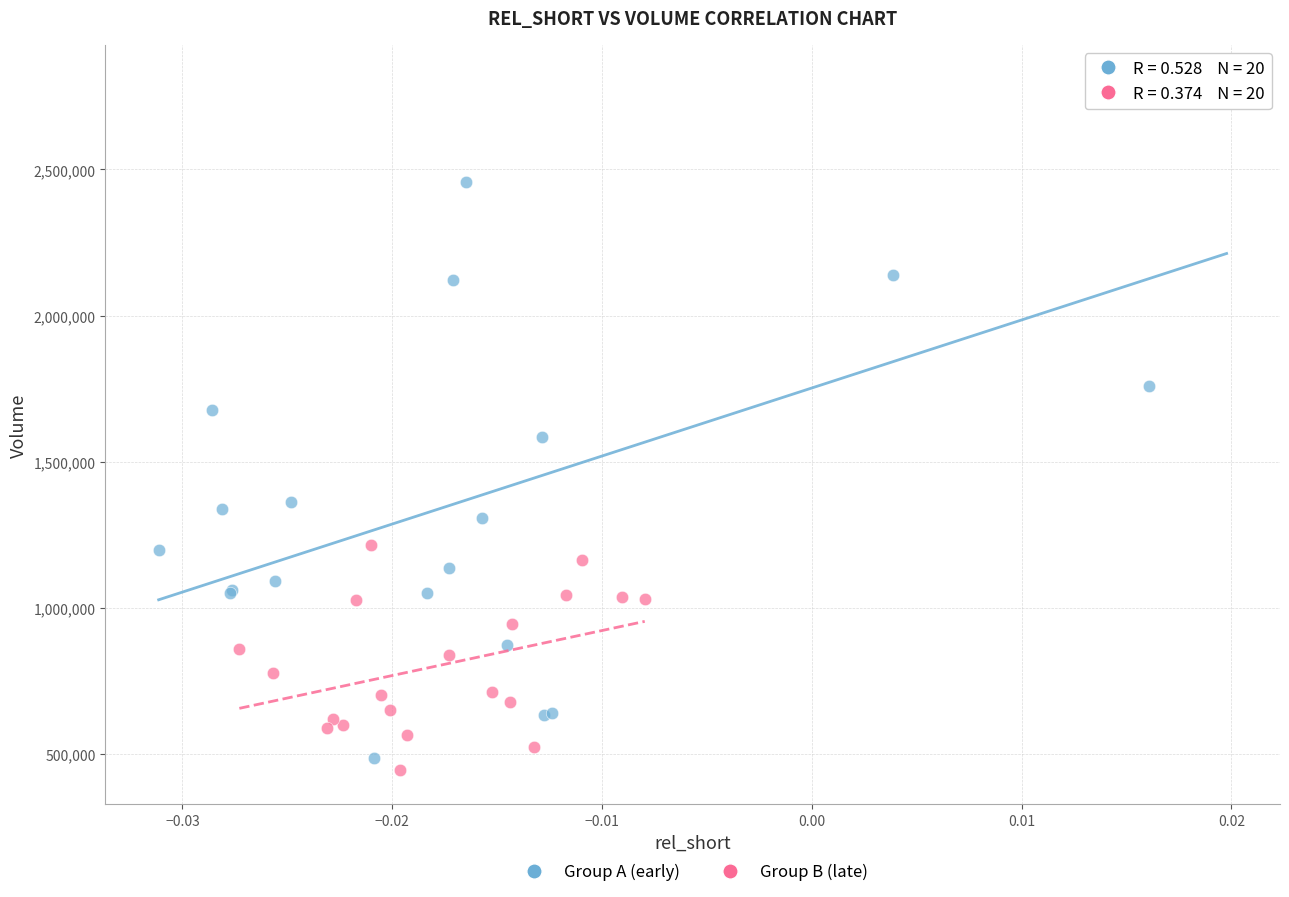

What are all the series names shown in the legend?

Group A (early), Group B (late)